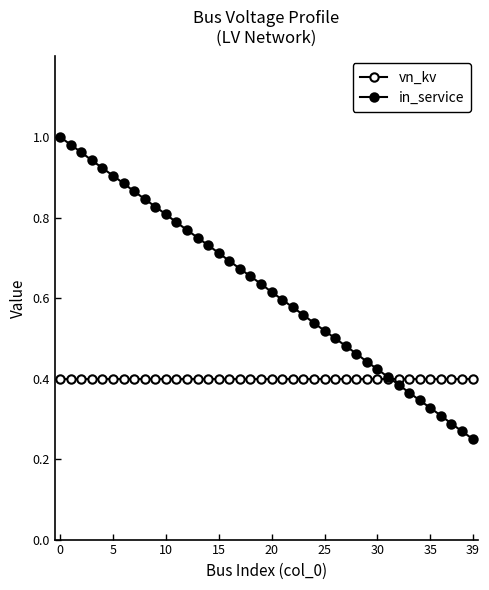

How many distinct data groups are displayed?

2